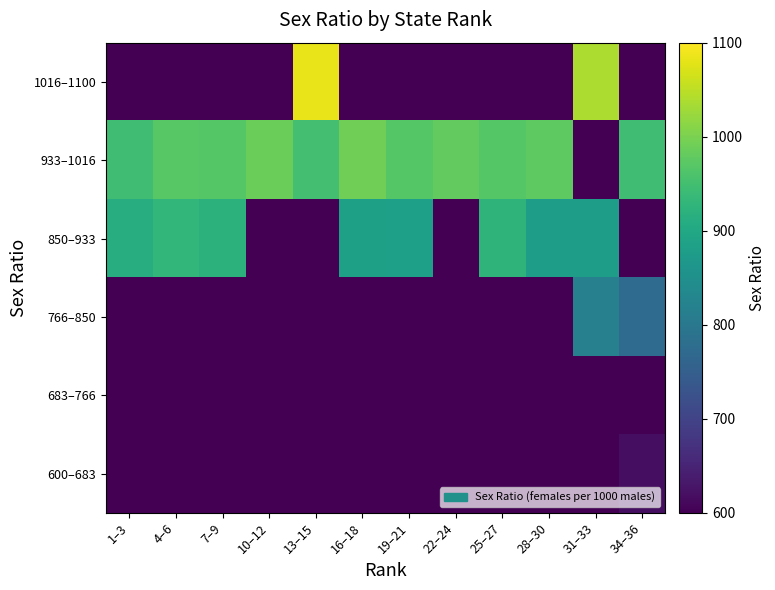

Rank the series by their maximum value, from lowest to highest.

683–766, 600–683, 766–850, 850–933, 933–1016, 1016–1100